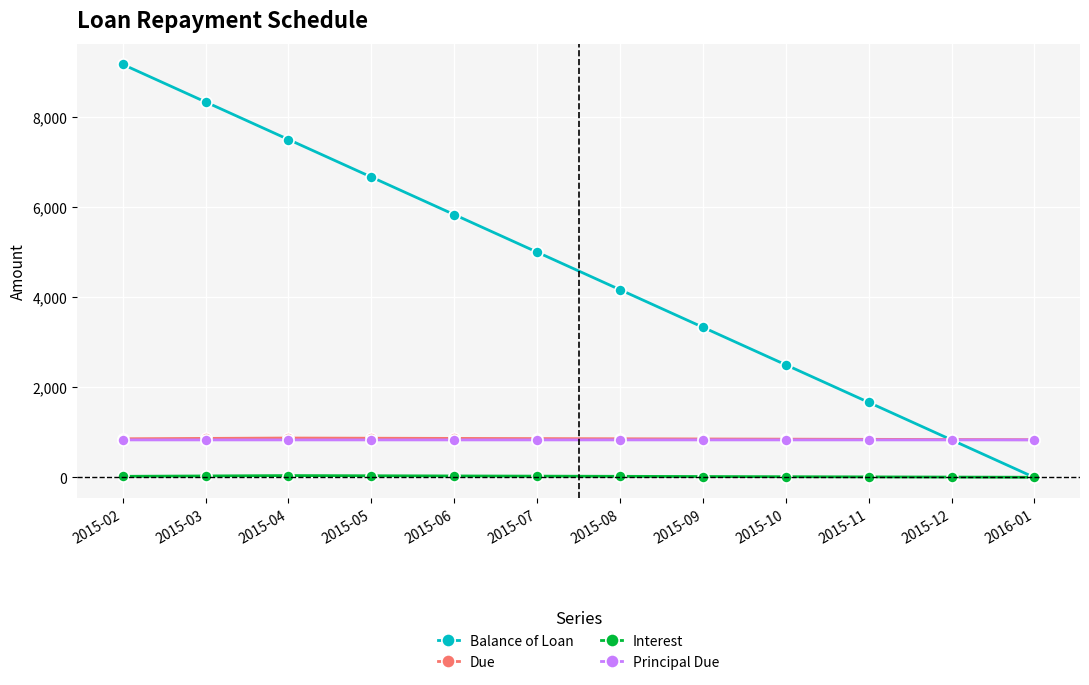

Is the value of Due at 2015-03 greater than the value of Interest at 2015-04?

Yes